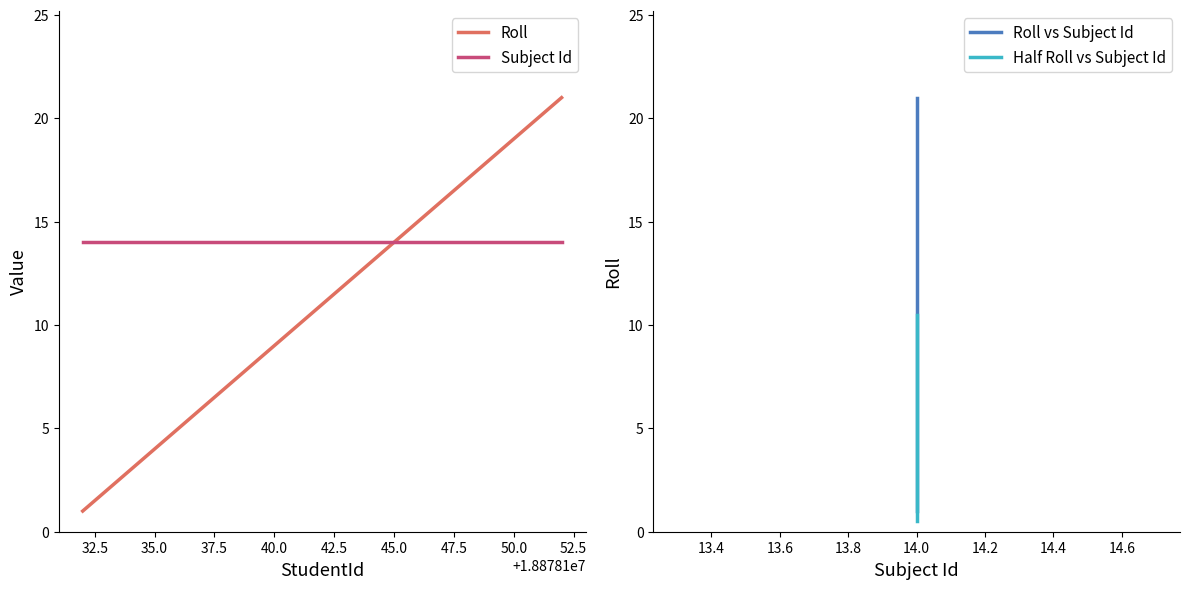

True or false: Roll and Subject Id cross at least once.

False